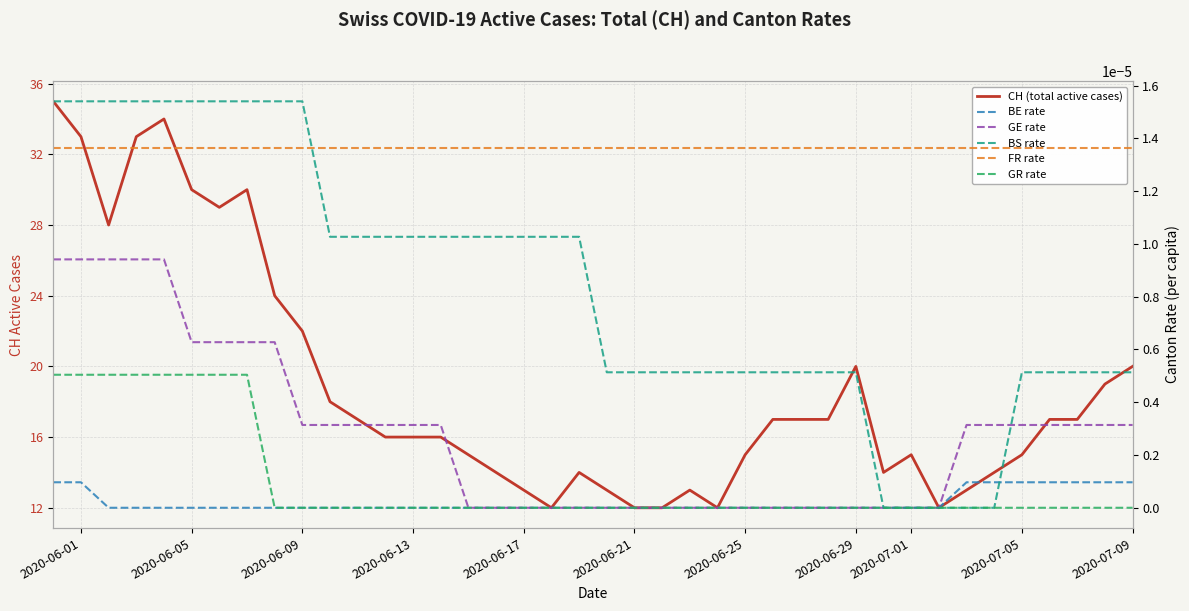

True or false: CH (total active cases) and BS rate cross at least once.

False